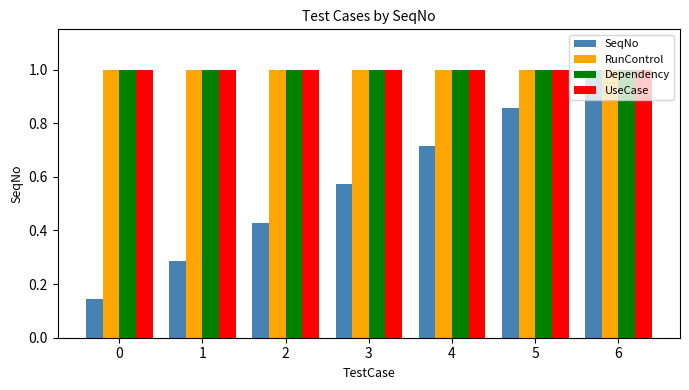

Which series changed the most between 1 and 2?

SeqNo